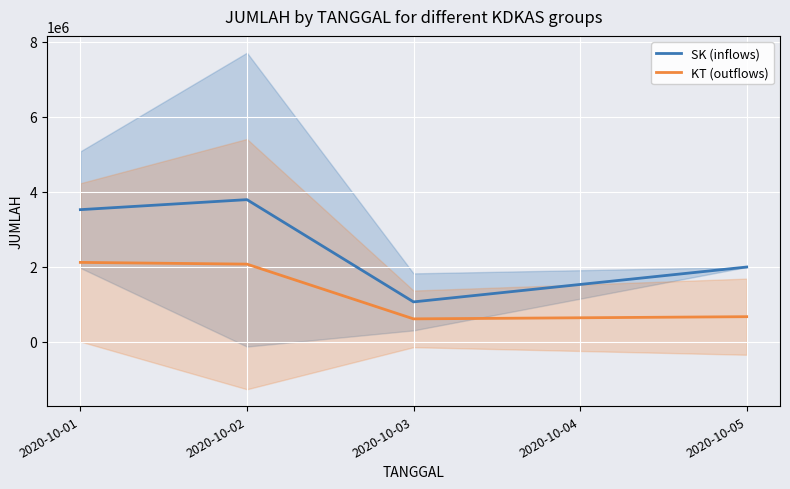

Read the KT (outflows) value at 2020-10-02.

2065781.8